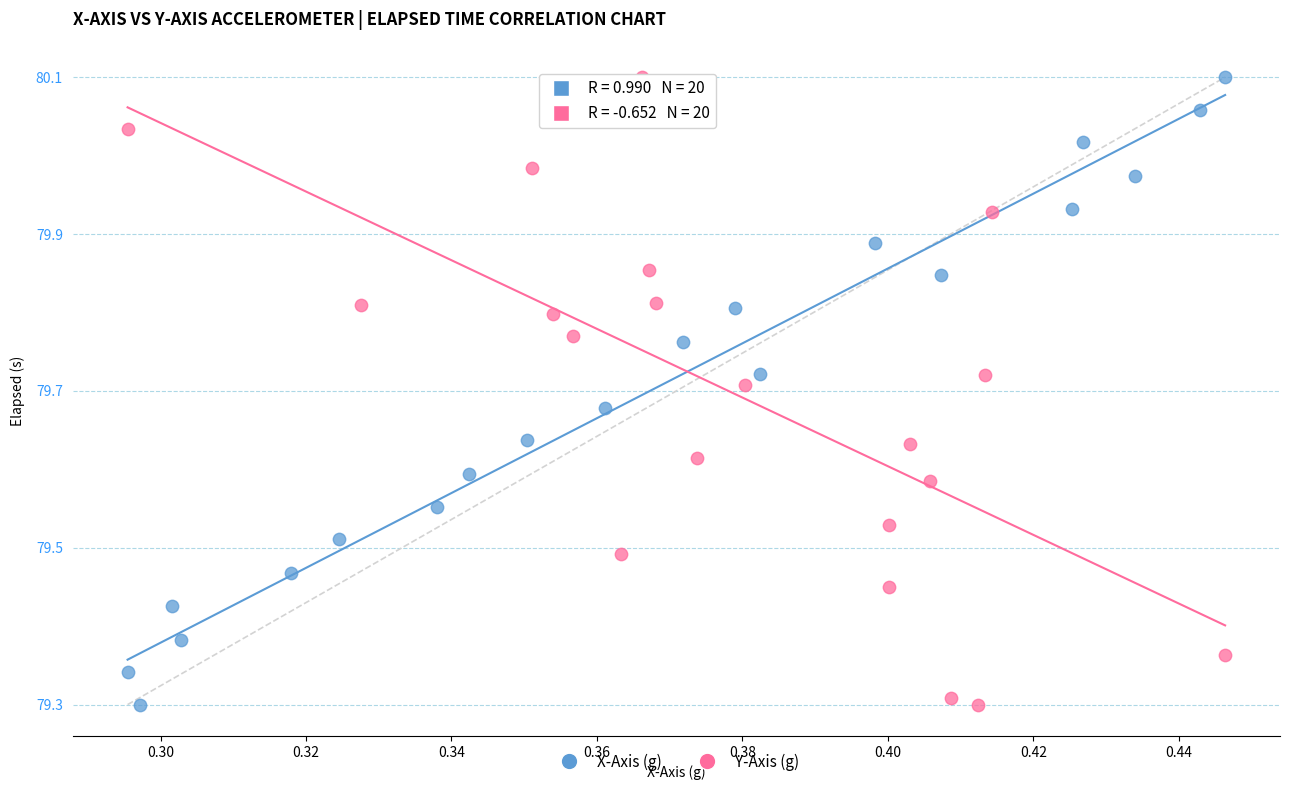

What are all the series names shown in the legend?

X-Axis (g), Y-Axis (g)